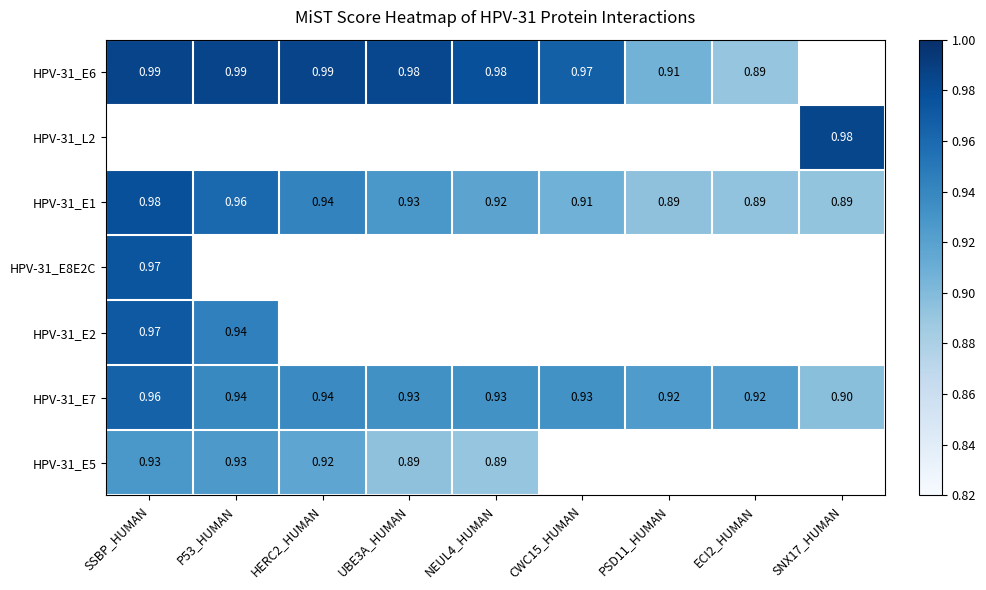

At which label is HPV-31_E5 closest to 0?

NEUL4_HUMAN